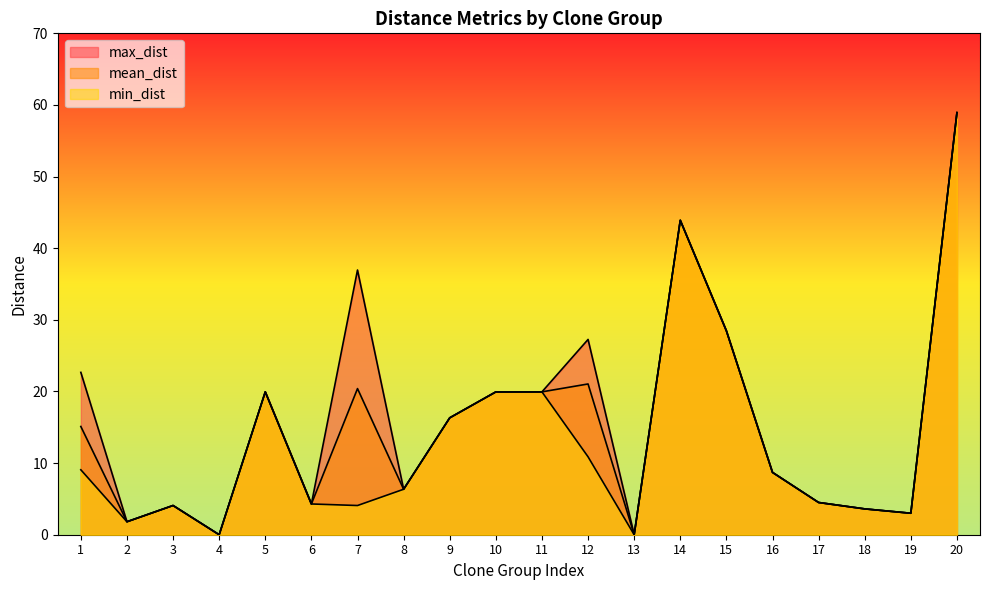

True or false: min_dist and max_dist intersect in this chart.

False